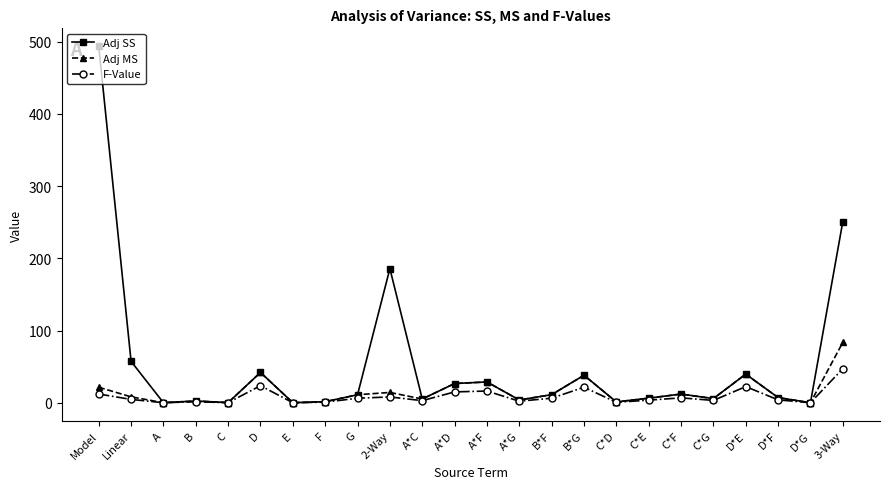

What is the value of the Adj SS point at the 15th from the left?

11.2